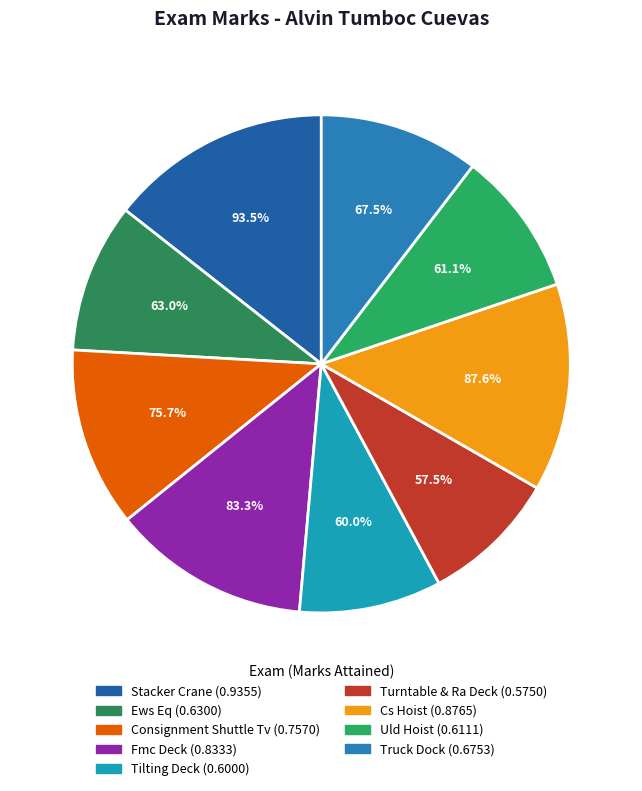

To the nearest percent, what is the difference between the largest and smallest slice percentages?

6%